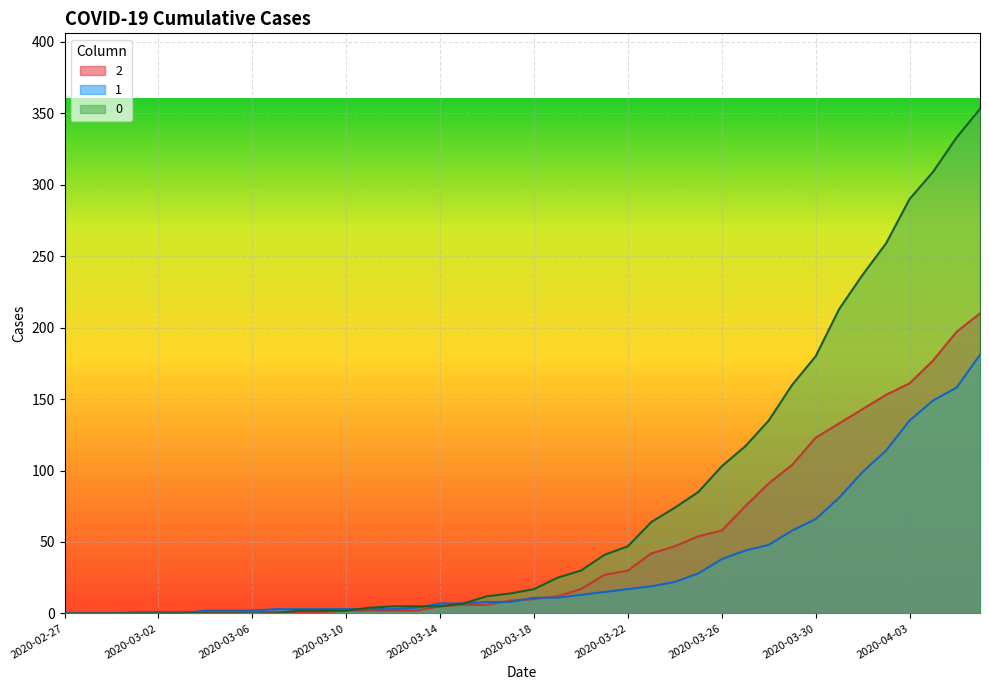

Rank the categories by 2 value from highest to lowest.

2020-04-06, 2020-04-05, 2020-04-04, 2020-04-03, 2020-04-02, 2020-04-01, 2020-03-31, 2020-03-30, 2020-03-29, 2020-03-28, 2020-03-27, 2020-03-26, 2020-03-25, 2020-03-24, 2020-03-23, 2020-03-22, 2020-03-21, 2020-03-20, 2020-03-19, 2020-03-18, 2020-03-17, 2020-03-15, 2020-03-16, 2020-03-14, 2020-03-06, 2020-03-10, 2020-03-11, 2020-03-12, 2020-03-13, 2020-03-01, 2020-03-02, 2020-03-03, 2020-03-04, 2020-03-05, 2020-03-07, 2020-03-08, 2020-03-09, 2020-02-27, 2020-02-28, 2020-02-29